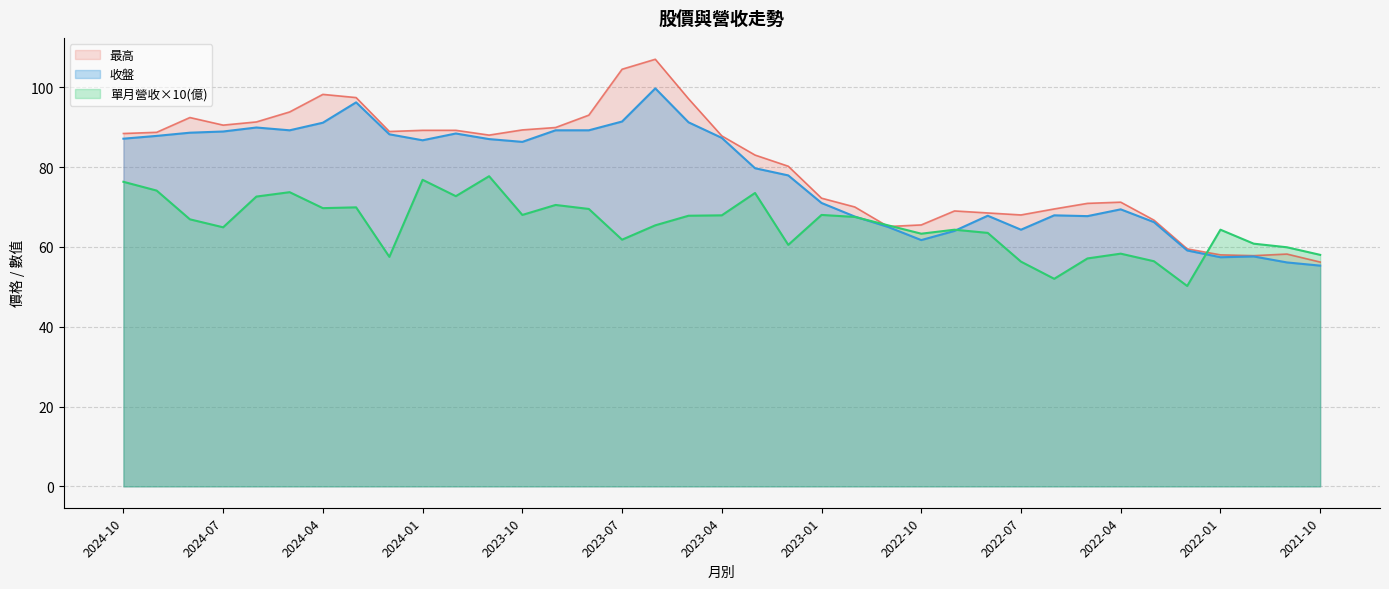

What is the maximum value for 單月營收(億)?

77.7